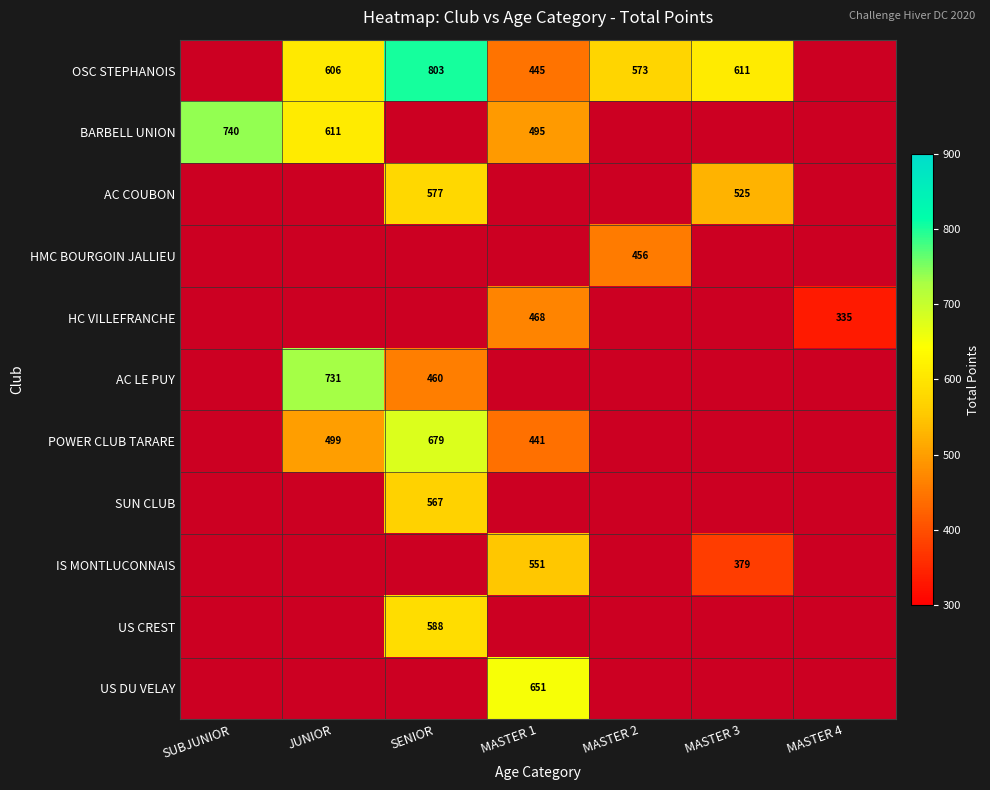

What is the spread (max minus min) of values at MASTER 3?

232.1